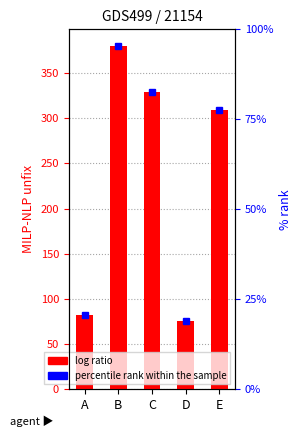

Reading right to left, what are all the values shown in this chart?

E=308.8	D=75.6	C=328.7	B=379.3	A=81.7